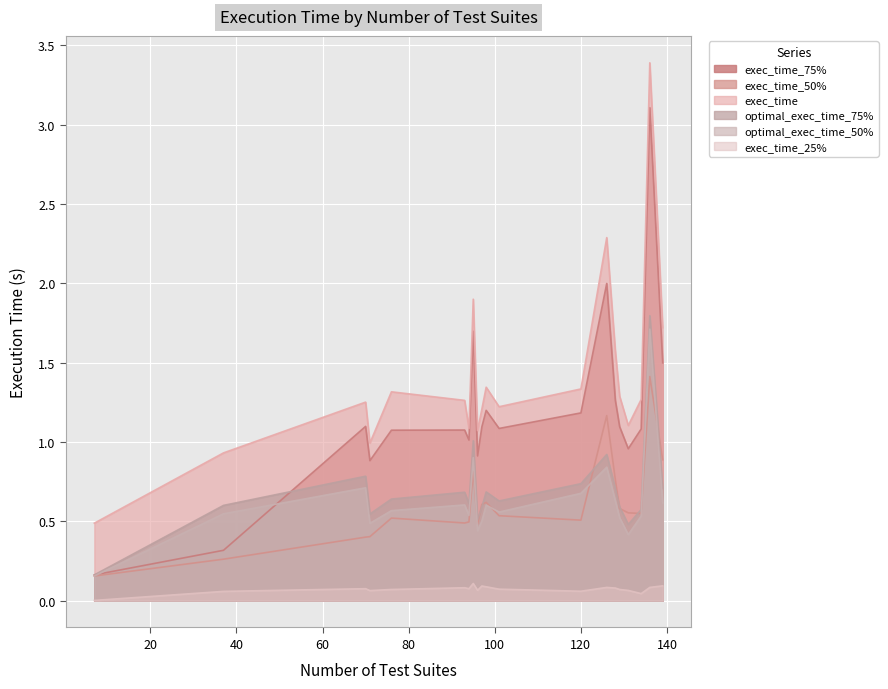

The optimal_exec_time_50% series shows 0.5 at 134. True or false?

True